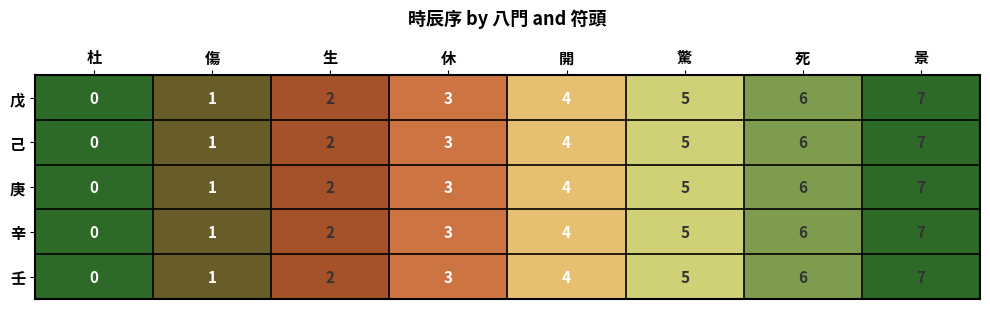

At which label is 壬 closest to 3?

休